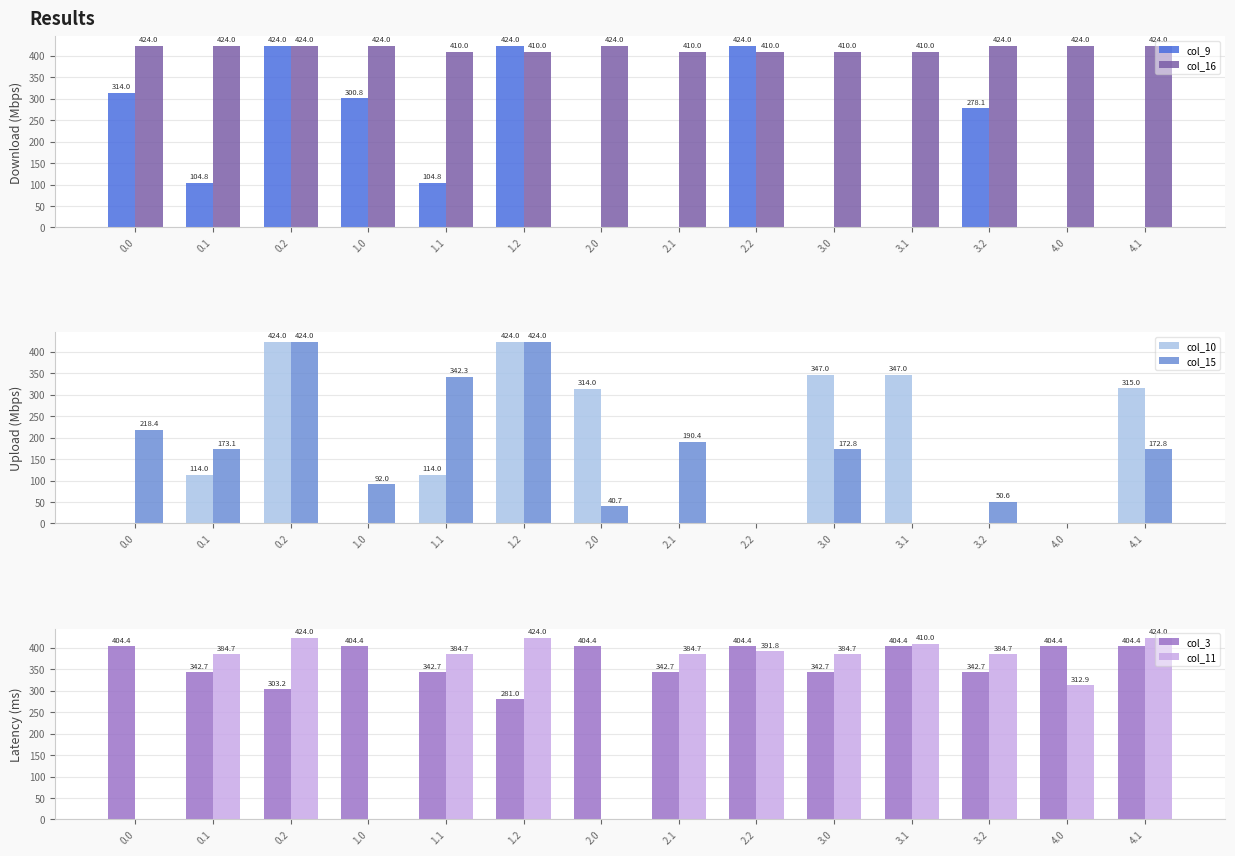

How many categories are shown in the chart?

14